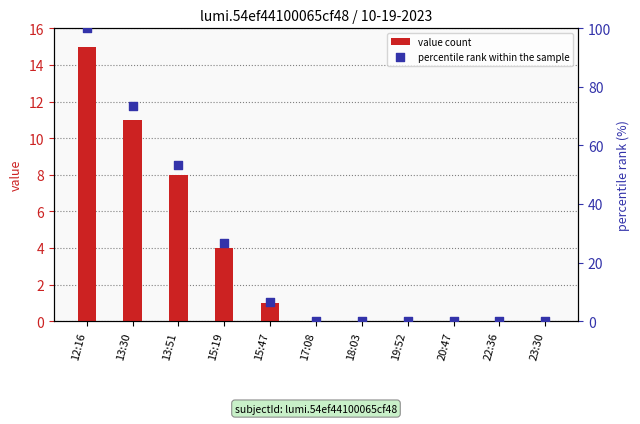

What are all the series names shown in the legend?

value count, percentile rank within the sample